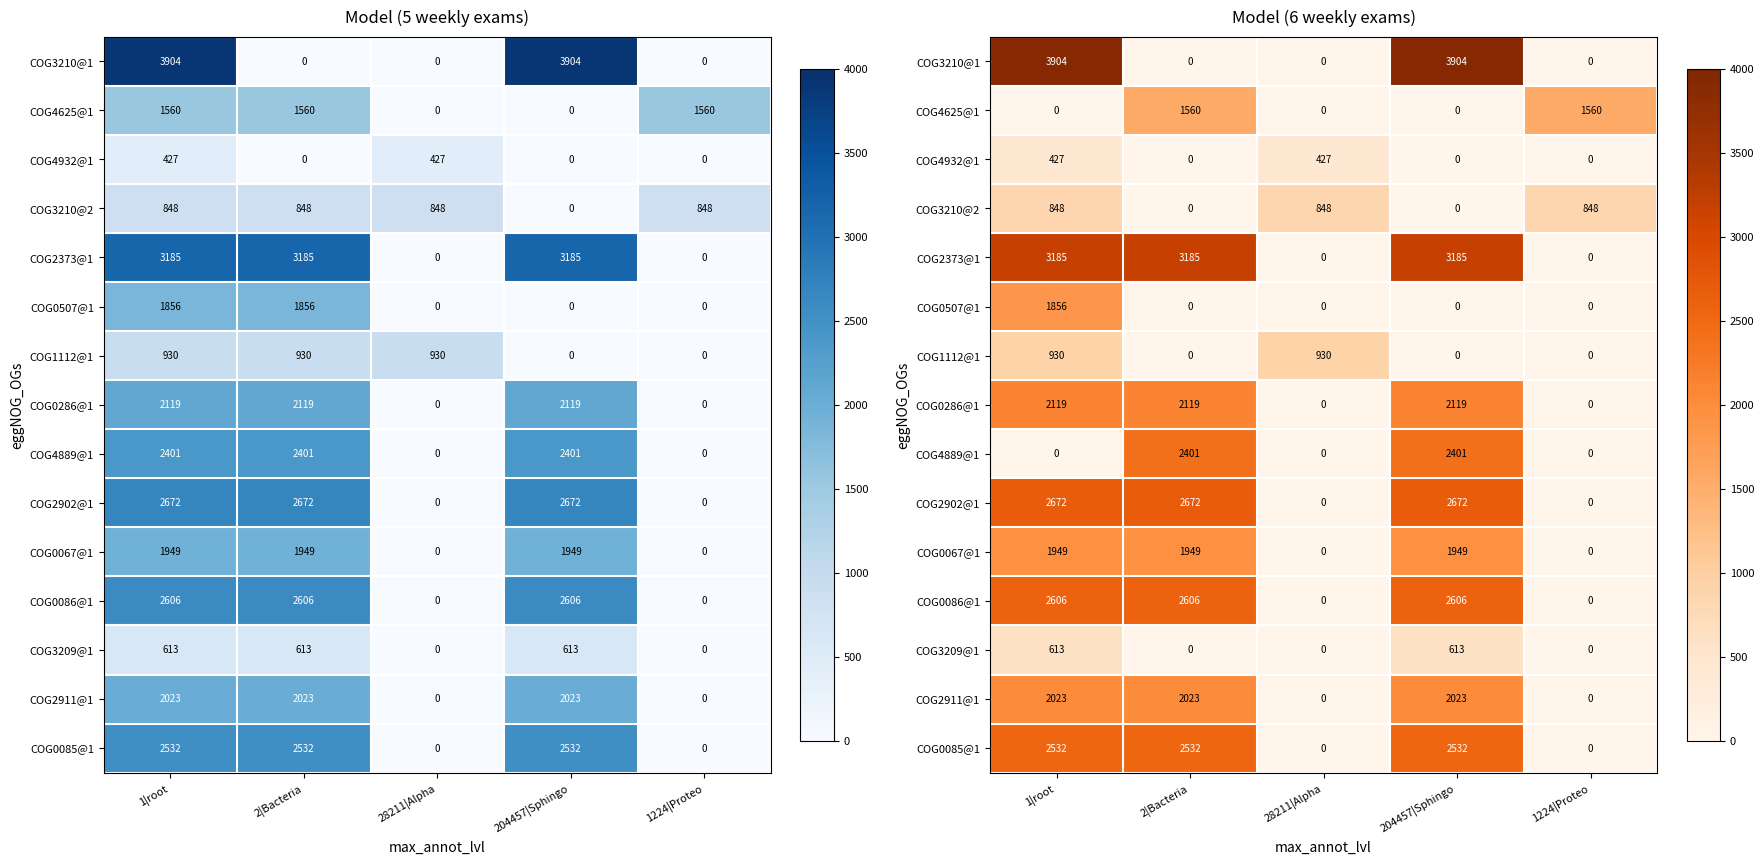

Rank the series at 2|Bacteria from lowest to highest value.

COG3210@1, COG4932@1, COG3210@2, COG0507@1, COG1112@1, COG3209@1, COG4625@1, COG0067@1, COG2911@1, COG0286@1, COG4889@1, COG0085@1, COG0086@1, COG2902@1, COG2373@1